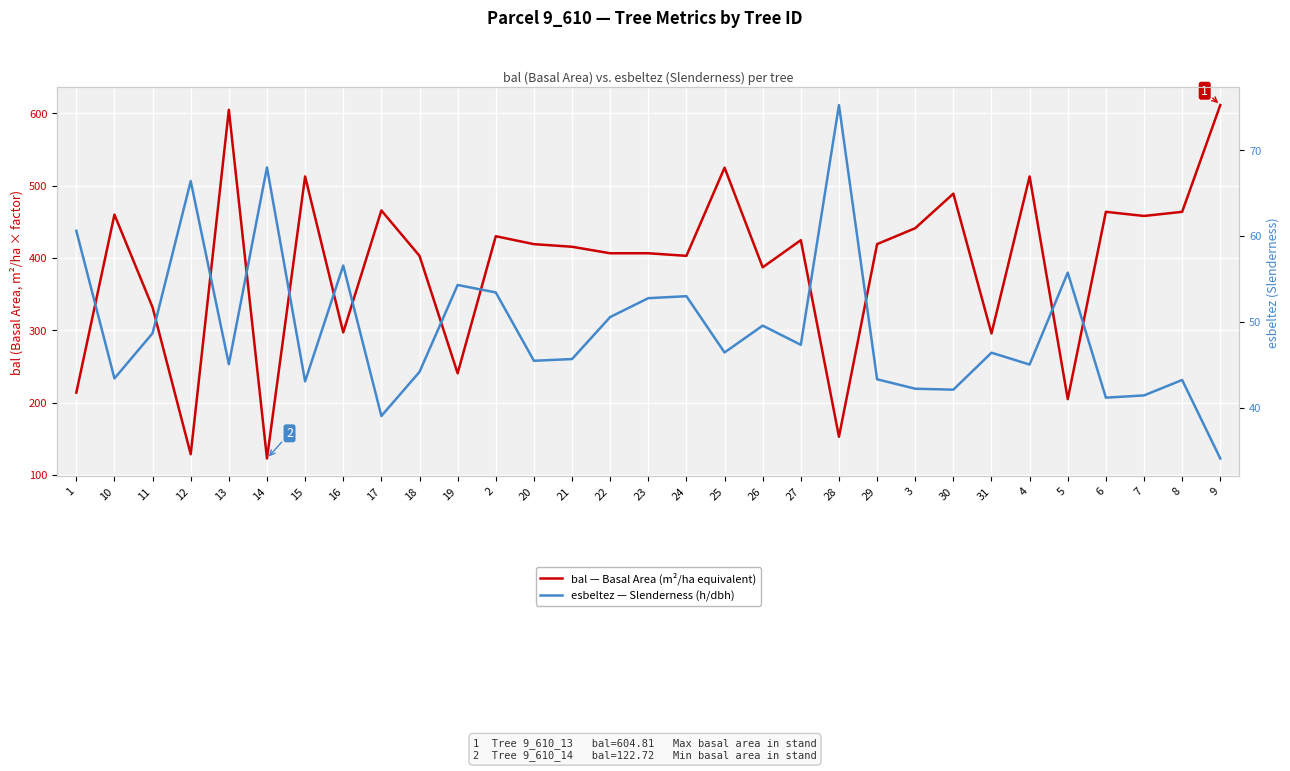

How many lines are shown in the chart?

2